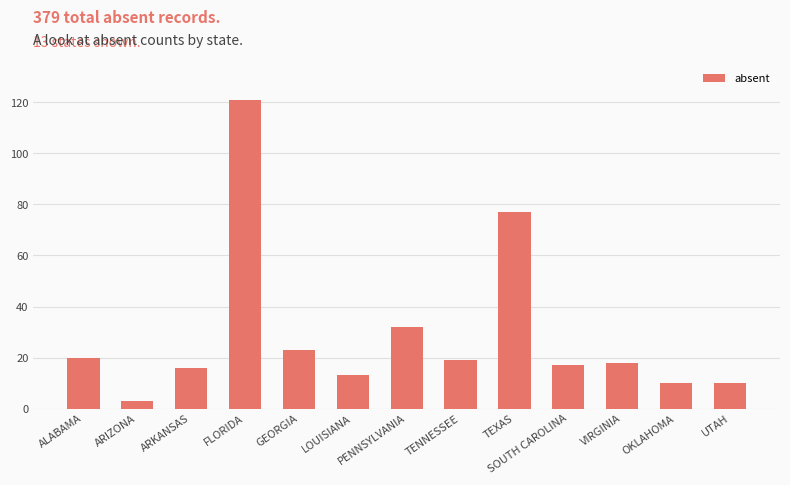

Reading left to right, transcribe all the data shown in this chart.

20	3	16	121	23	13	32	19	77	17	18	10	10